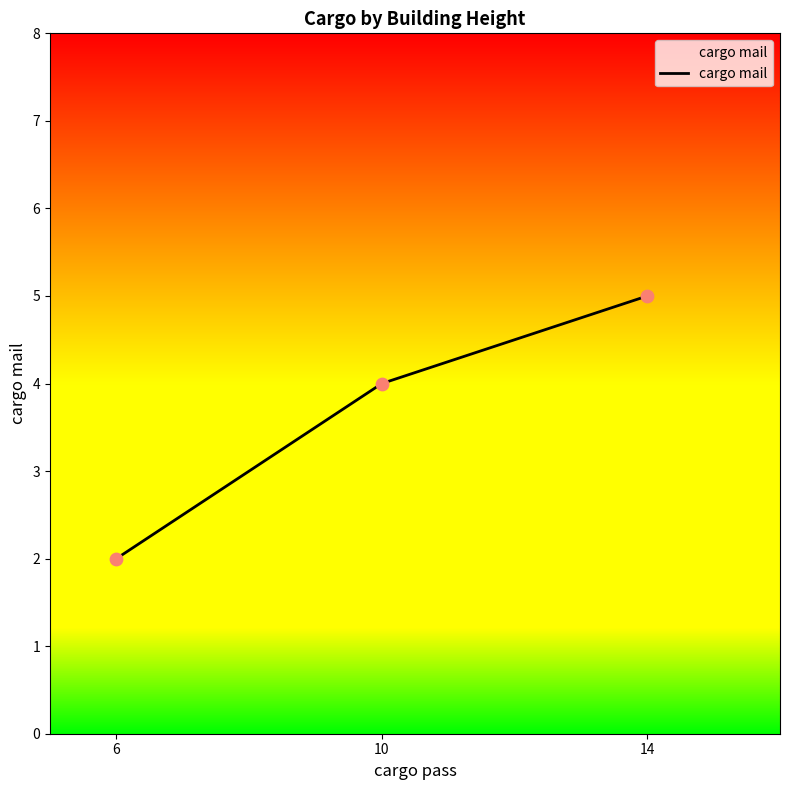

What is the ratio of the value at 6 to the value at 14?

0.4